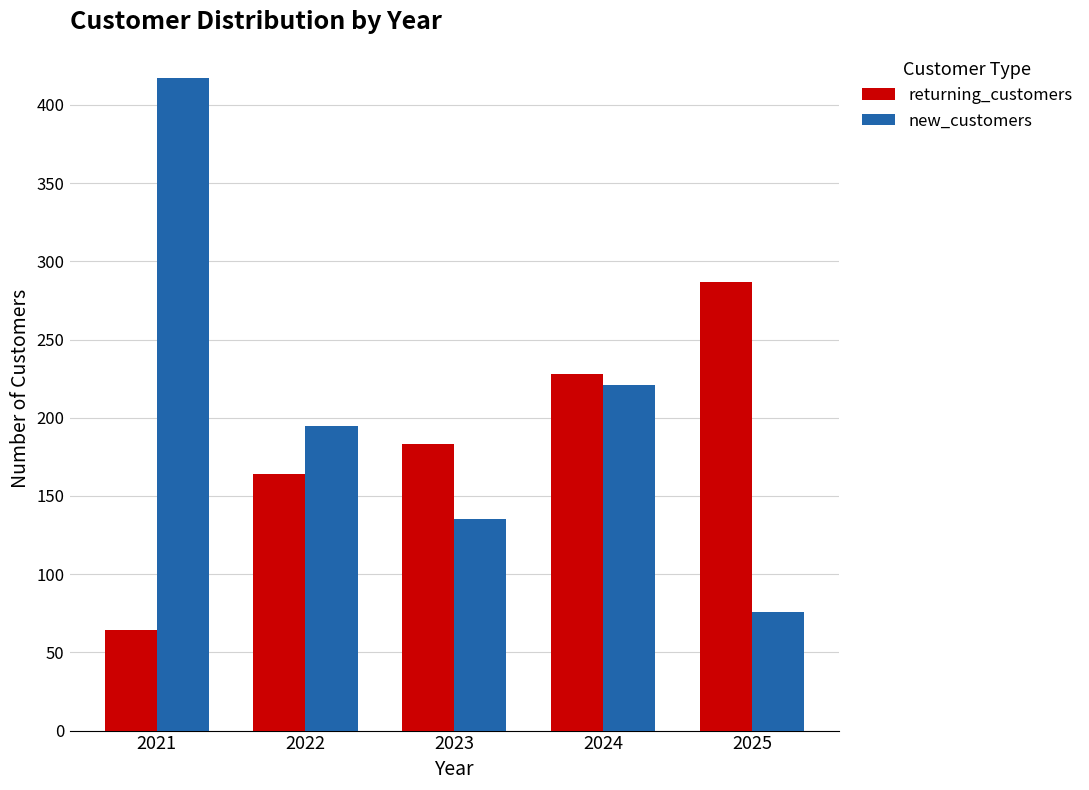

Reading right to left, list all the values displayed in this chart.

returning_customers: 2025=287	2024=228	2023=183	2022=164	2021=64
new_customers: 2025=76	2024=221	2023=135	2022=195	2021=417